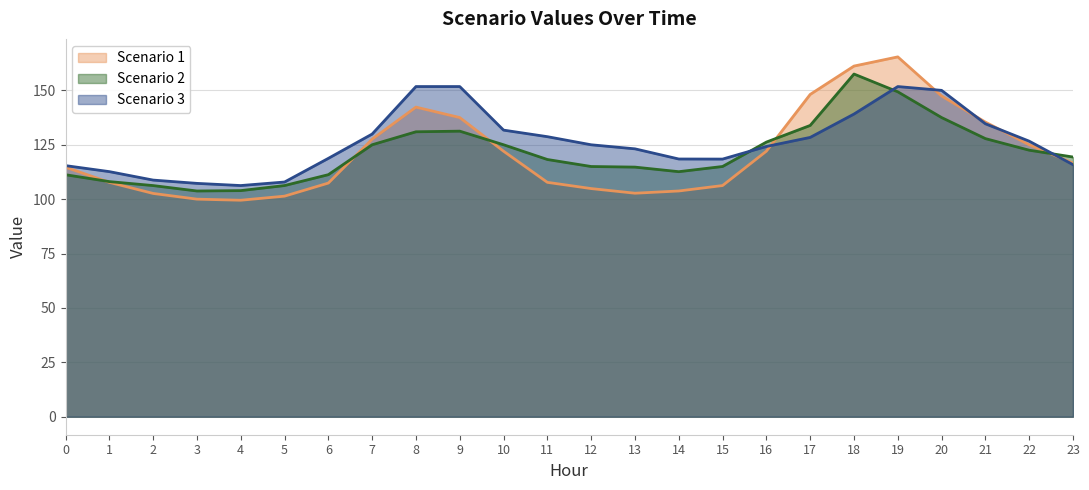

How many values in the Scenario 2 series are below 119?

12